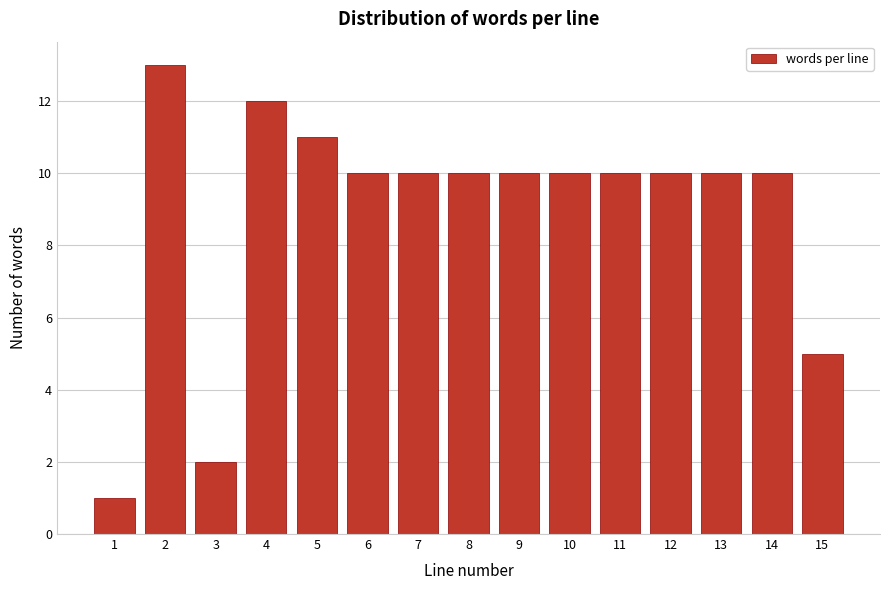

Reading left to right, extract all data points from this chart.

1=1	2=13	3=2	4=12	5=11	6=10	7=10	8=10	9=10	10=10	11=10	12=10	13=10	14=10	15=5